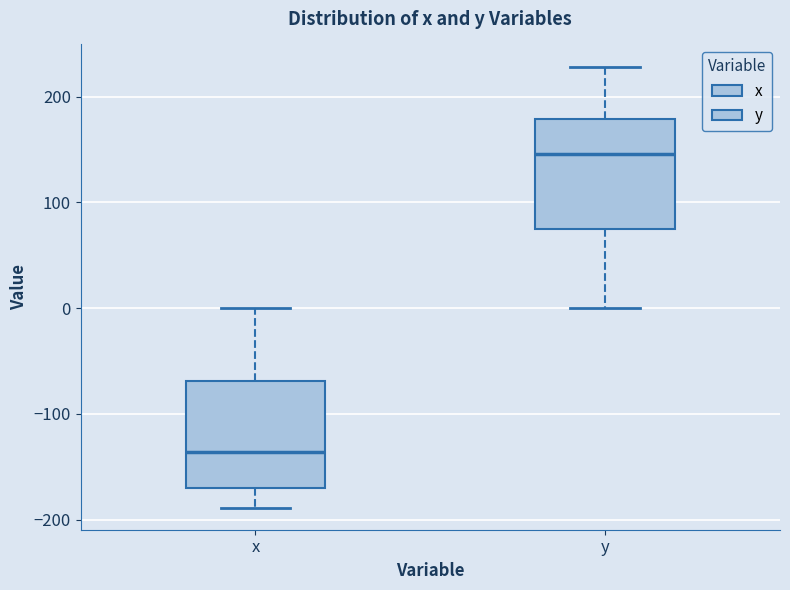

Reading left to right, transcribe this box plot: for each box, give where its median line is, the range the box spans, and where its two whiskers end, as read against the y-axis. The values are not printed on the chart, so give them approximately, as read against the axis.

x: median -140, box -170 to -70, whiskers -190 to 0
y: median 150, box 70 to 180, whiskers 0 to 230